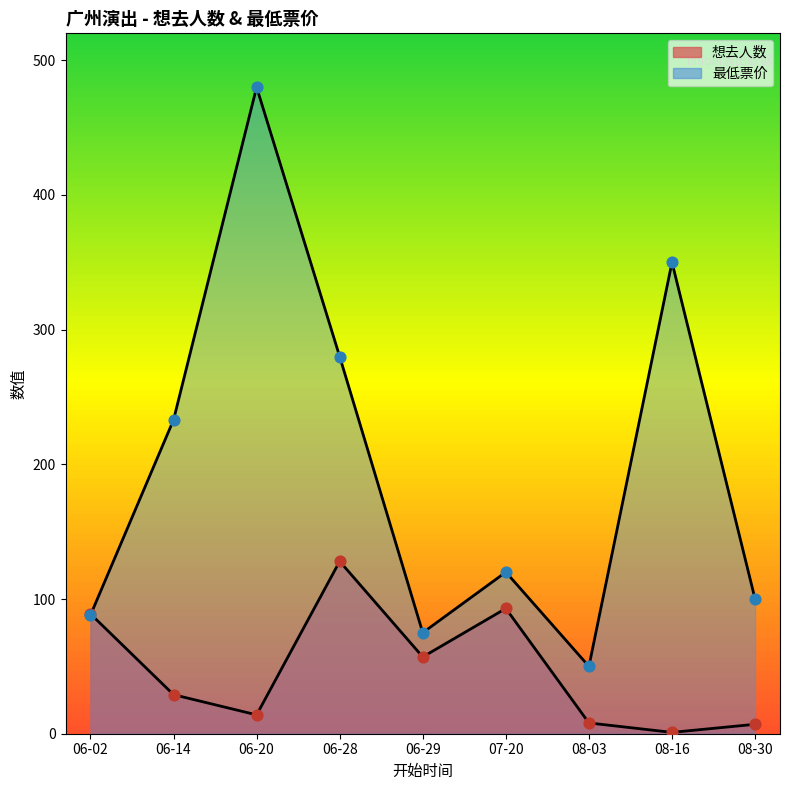

At how many categories does at least one series exceed 21?

9